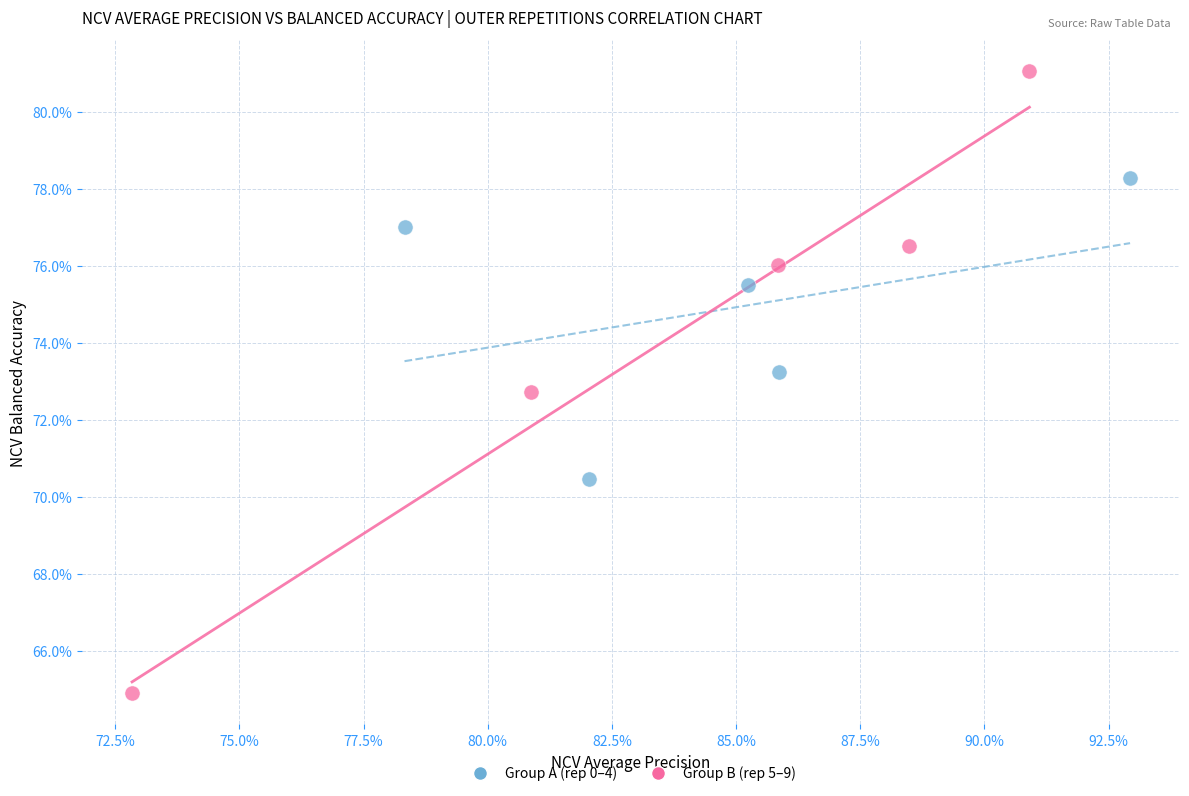

What are all the series names shown in the legend?

Group A (rep 0–4), Group B (rep 5–9)